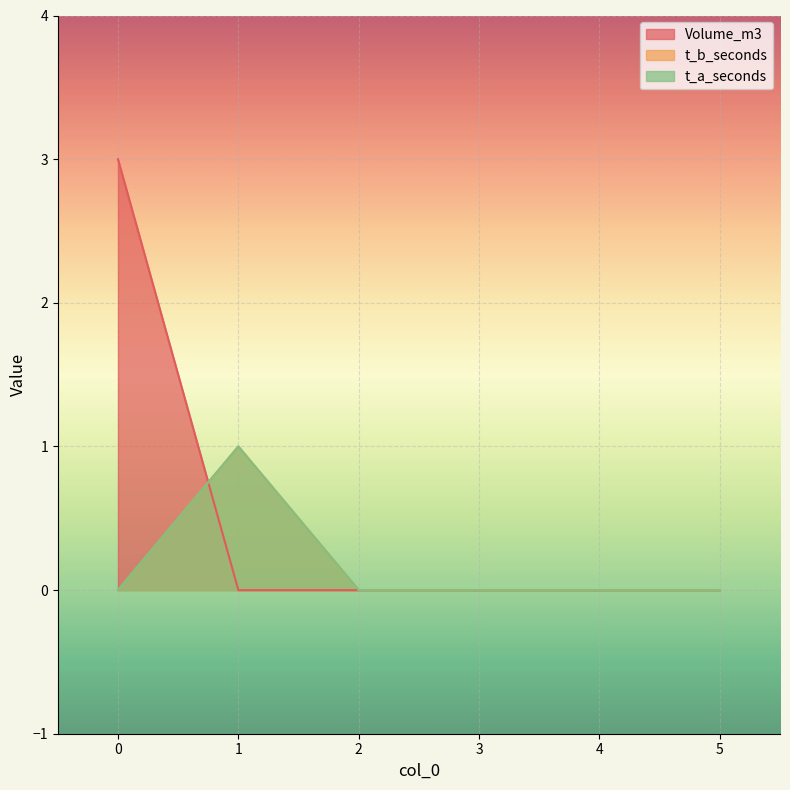

Is it true that t_a_seconds equals 0 at 1?

False